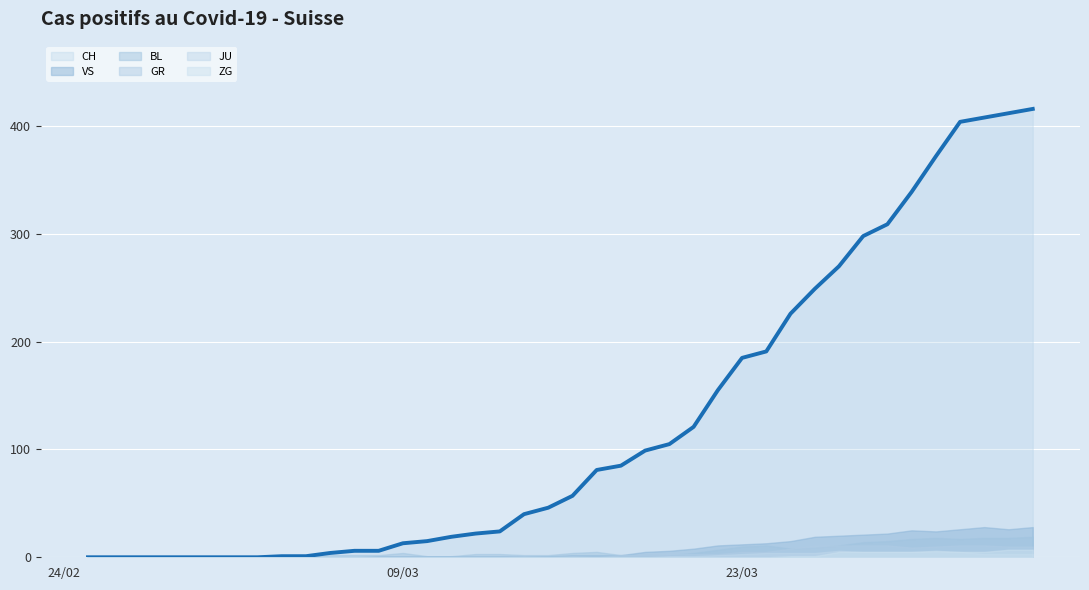

At how many categories does at least one series exceed 376?

4